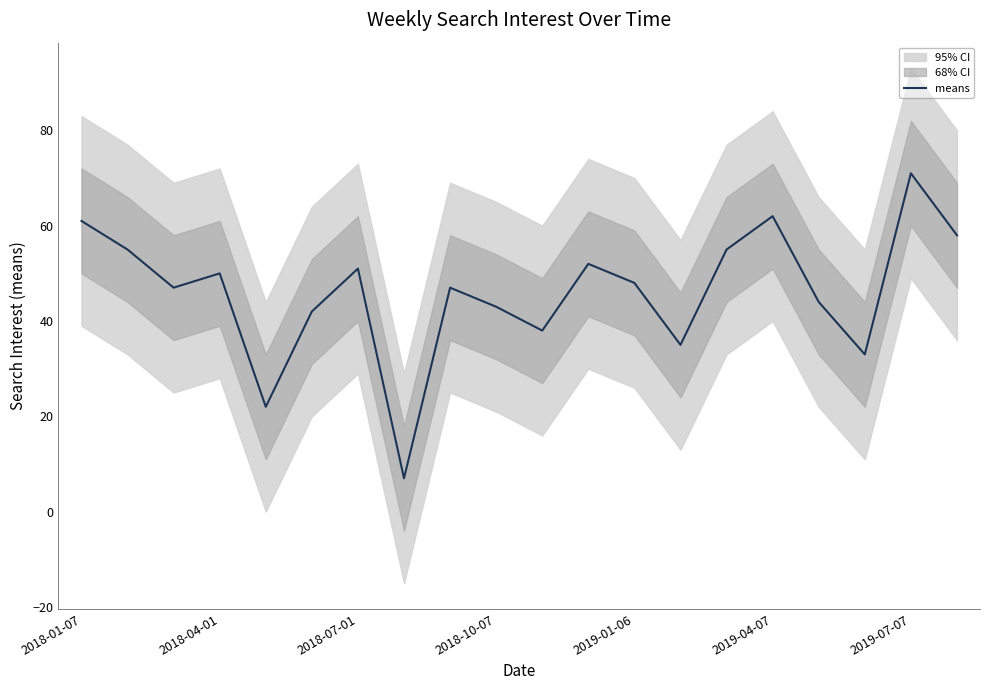

What is the maximum value for means?

71